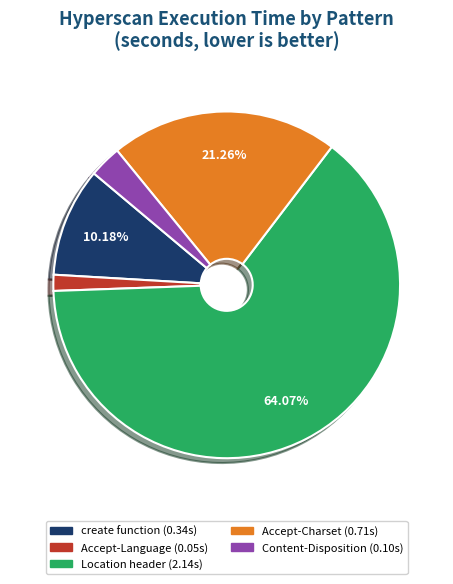

Does any single category account for the majority?

Yes